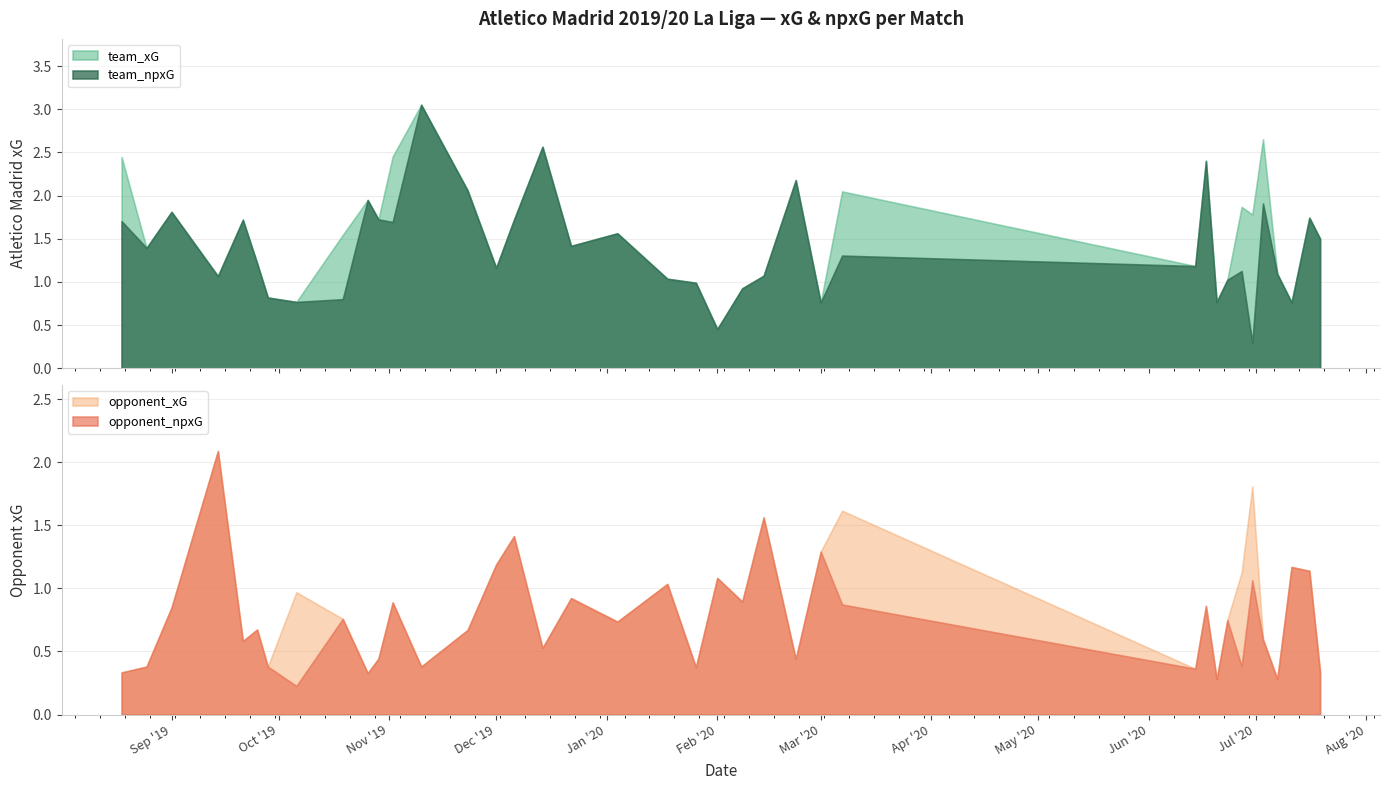

Reading left to right, transcribe all the data shown in this chart.

team_xG: 2.4	1.4	1.8	1.1	1.7	1.2	0.8	0.8	1.5	1.9	1.7	2.5	3.1	2.1	1.2	1.7	2.6	1.4	1.6	1.0	1.0	0.5	0.9	1.1	2.2	0.8	2.0	1.2	2.4	0.8	1.0	1.9	1.8	2.7	1.1	0.8	1.7	1.5
team_npxG: 1.7	1.4	1.8	1.1	1.7	1.2	0.8	0.8	0.8	1.9	1.7	1.7	3.1	2.1	1.2	1.7	2.6	1.4	1.6	1.0	1.0	0.5	0.9	1.1	2.2	0.8	1.3	1.2	2.4	0.8	1.0	1.1	0.3	1.9	1.1	0.8	1.7	1.5
opponent_xG: 0.3	0.4	0.8	2.1	0.6	0.7	0.4	1.0	0.8	0.3	0.4	0.9	0.4	0.7	1.2	1.4	0.5	0.9	0.7	1.0	0.4	1.1	0.9	1.6	0.4	1.3	1.6	0.4	0.9	0.3	0.7	1.1	1.8	0.6	0.3	1.2	1.1	0.3
opponent_npxG: 0.3	0.4	0.8	2.1	0.6	0.7	0.4	0.2	0.8	0.3	0.4	0.9	0.4	0.7	1.2	1.4	0.5	0.9	0.7	1.0	0.4	1.1	0.9	1.6	0.4	1.3	0.9	0.4	0.9	0.3	0.7	0.4	1.1	0.6	0.3	1.2	1.1	0.3